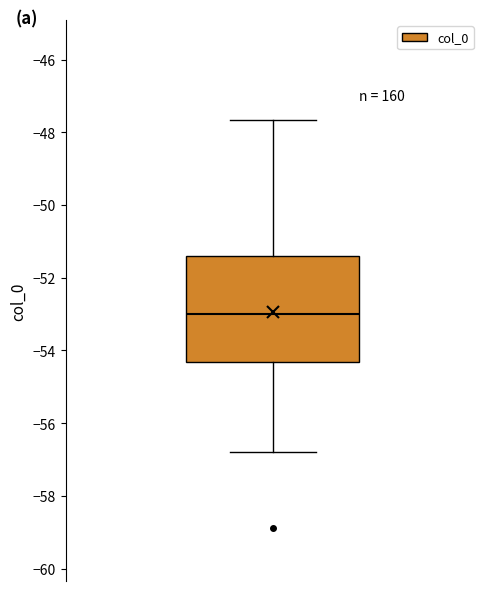

Read this box plot against the y-axis: the position of the median line, the range covered by the box, and the ends of both whiskers. The values are not printed on the chart, so give them approximately, as read against the axis.

median -53.0, box -54.4 to -51.4, whiskers -56.8 to -47.6